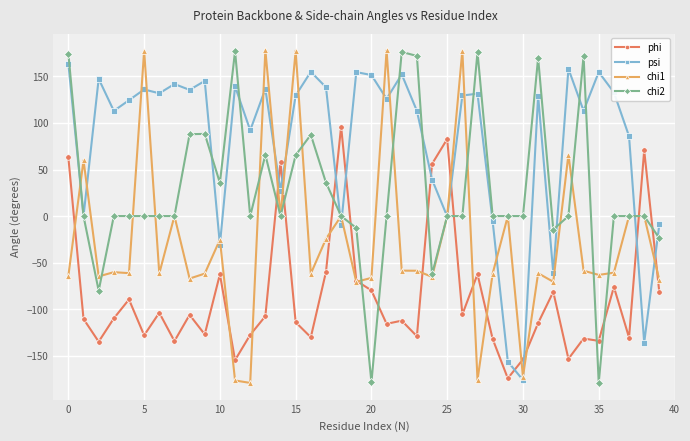

True or false: psi has more than 1 interior local peaks.

True